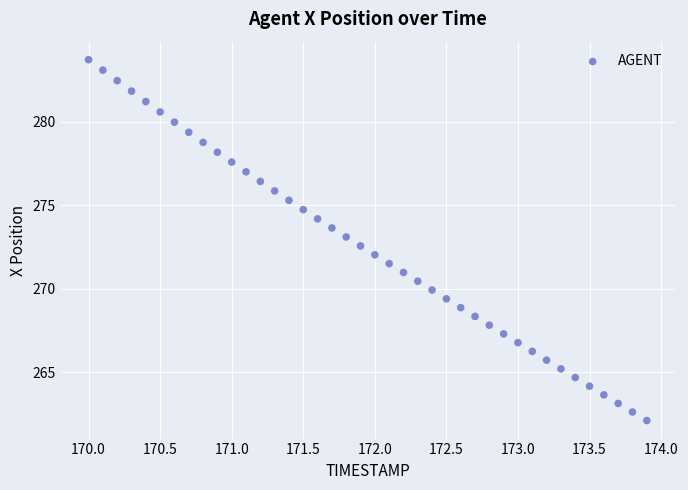

What is the range of Y values (max minus min)?

21.6